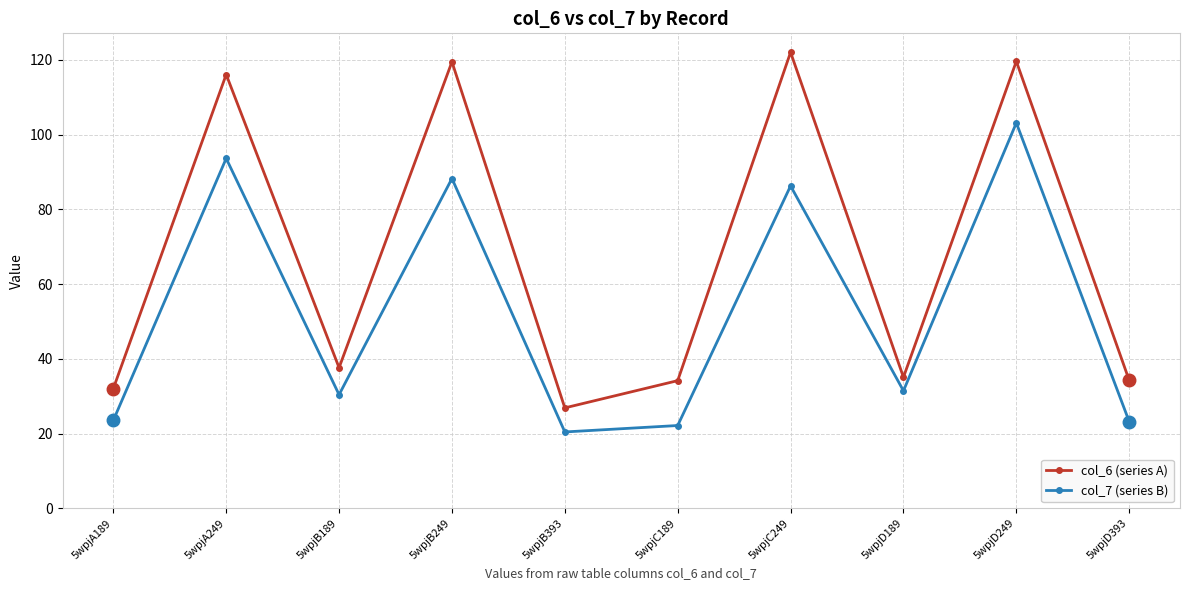

Does the chart have visible grid lines?

Yes